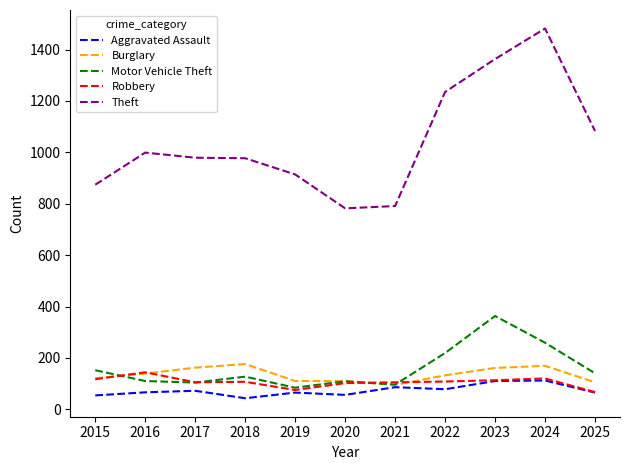

Is it true that Aggravated Assault equals 86 at 2021?

True